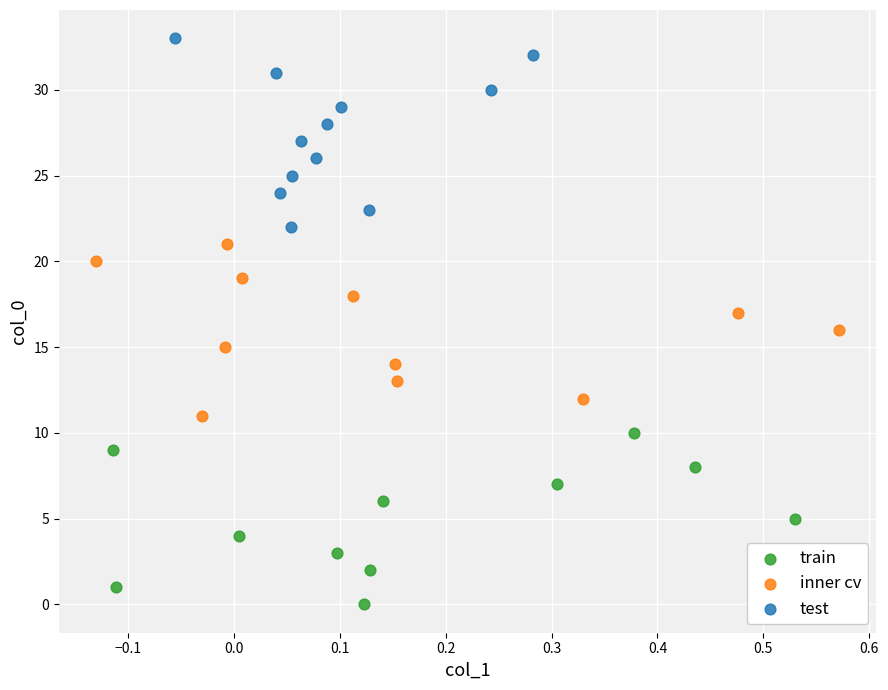

What are all the series names shown in the legend?

train, inner cv, test